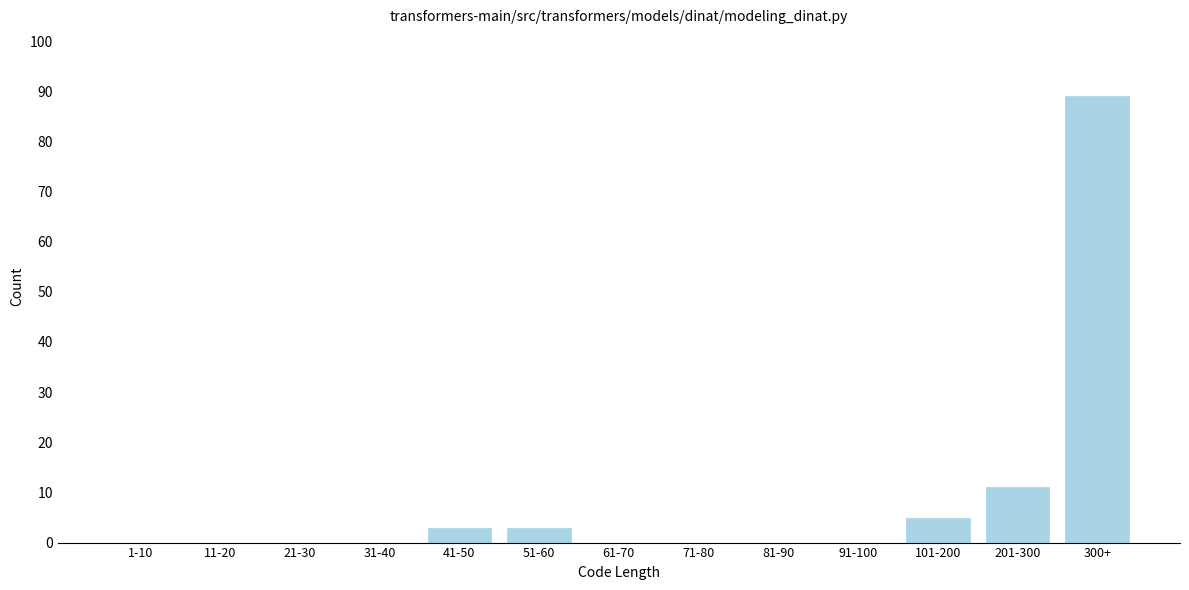

Reading left to right, what are all the values shown in this chart?

1-10=0	11-20=0	21-30=0	31-40=0	41-50=3	51-60=3	61-70=0	71-80=0	81-90=0	91-100=0	101-200=5	201-300=11	300+=89